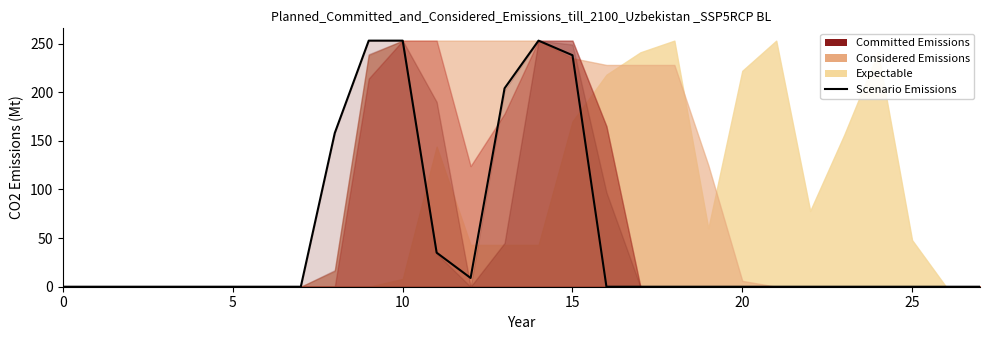

What is the difference between the maximum and minimum values?

253